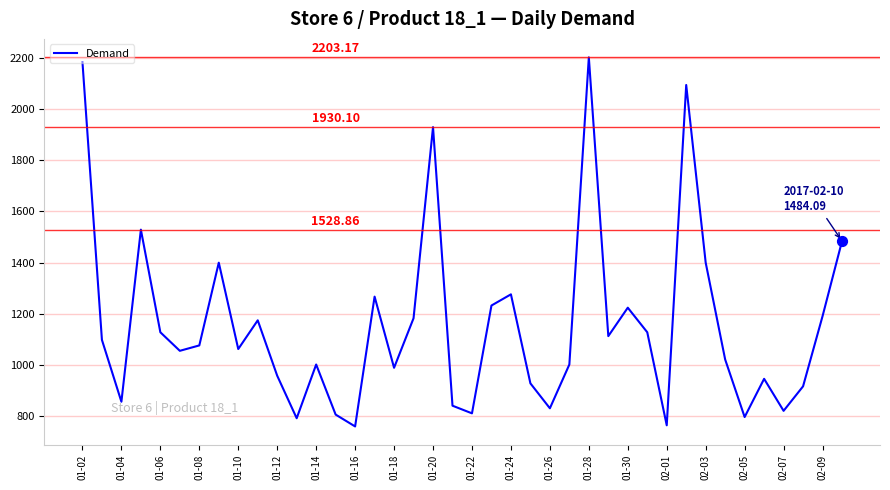

What is the difference between the maximum and minimum values?

1444.3